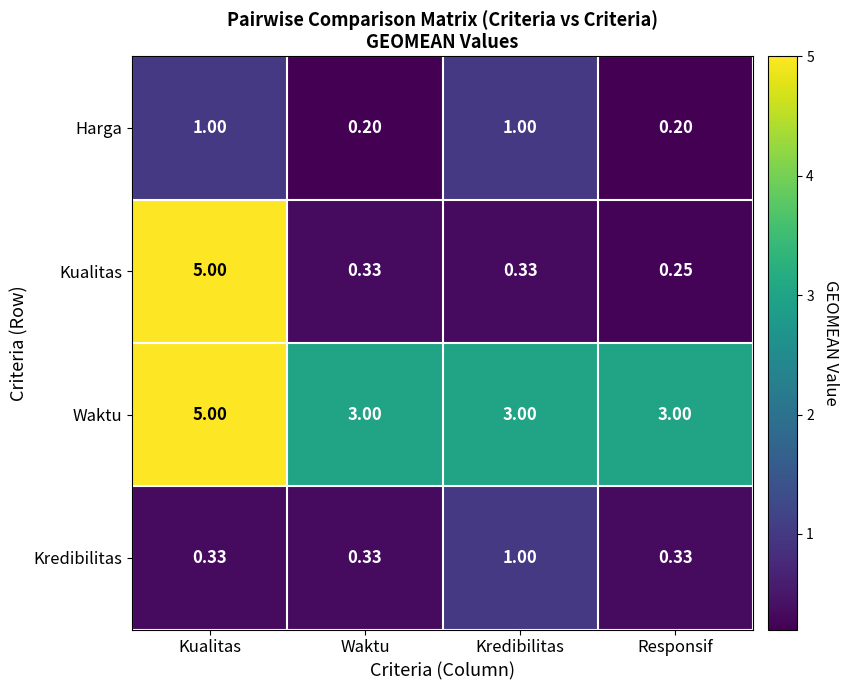

Which category has the highest value across all series?

Kualitas